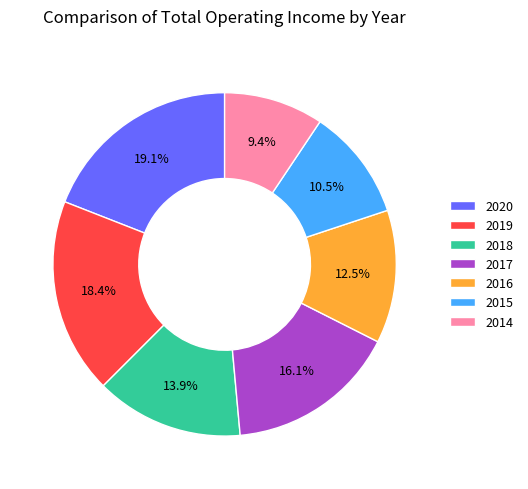

What portion of the pie excludes 2015?

89.5%